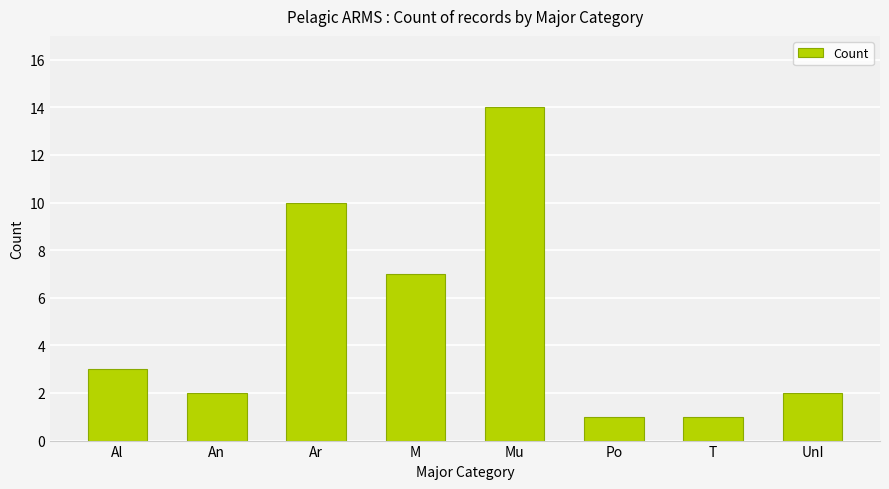

Does the chart contain any negative values?

No